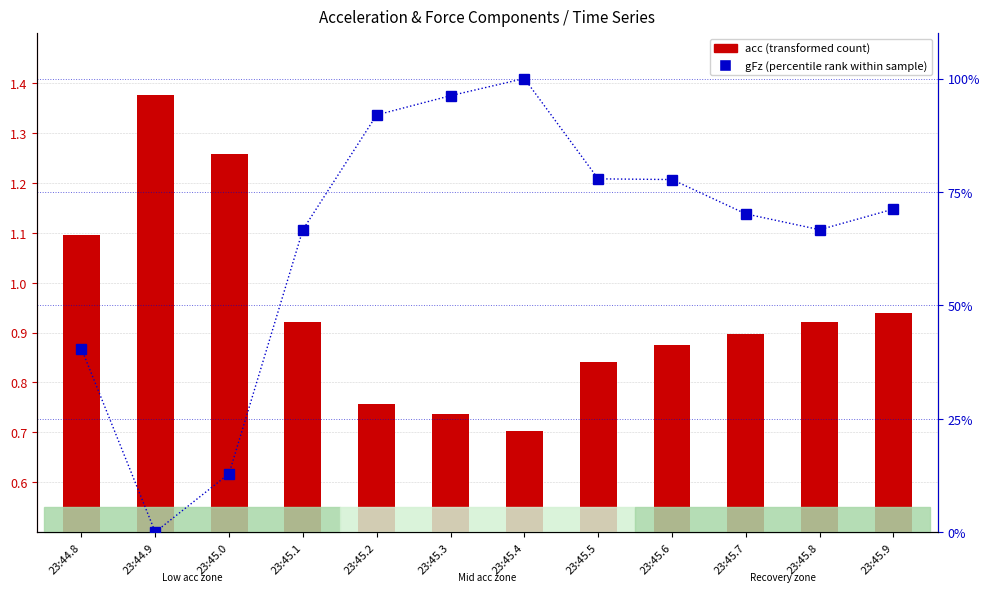

How many series are shown in this chart?

2